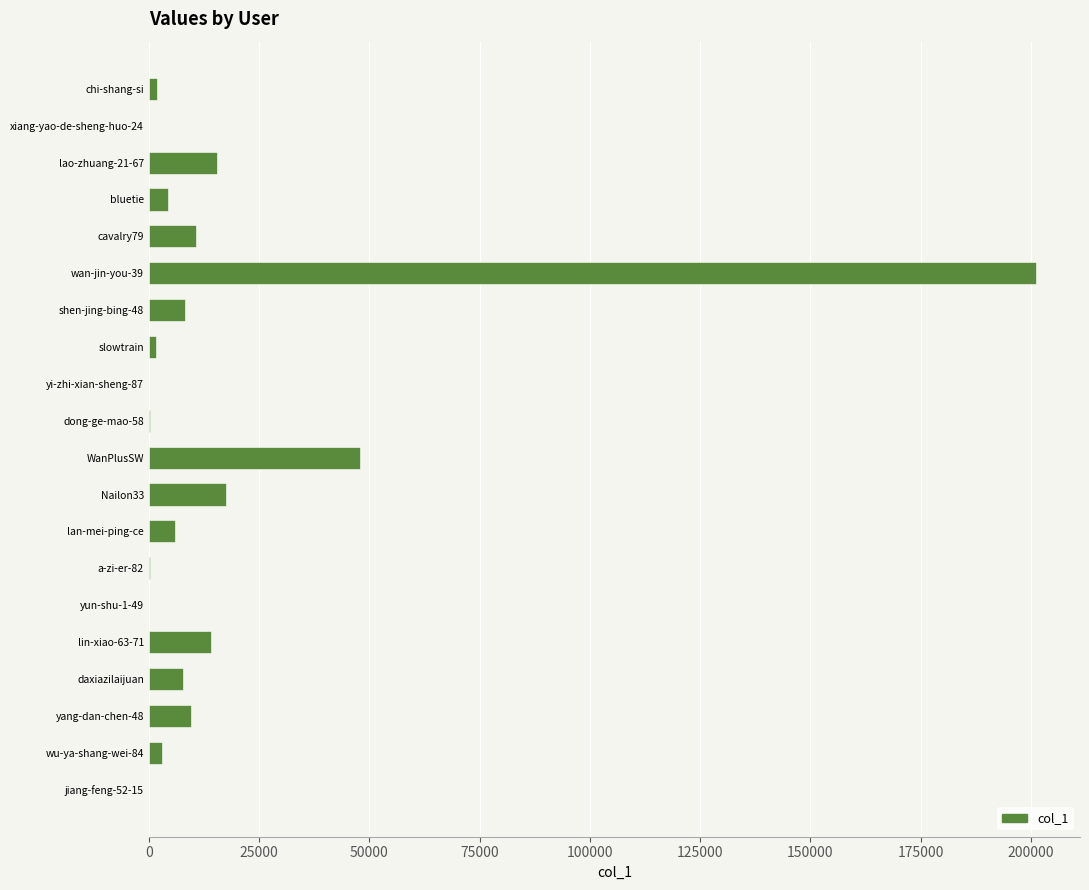

What is the sum of all values?

350122